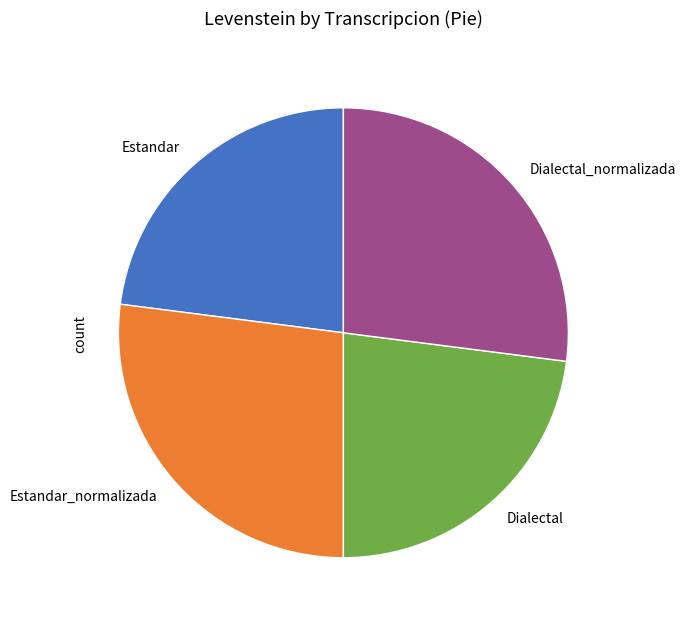

True or false: Dialectal accounts for 10% of the total.

False